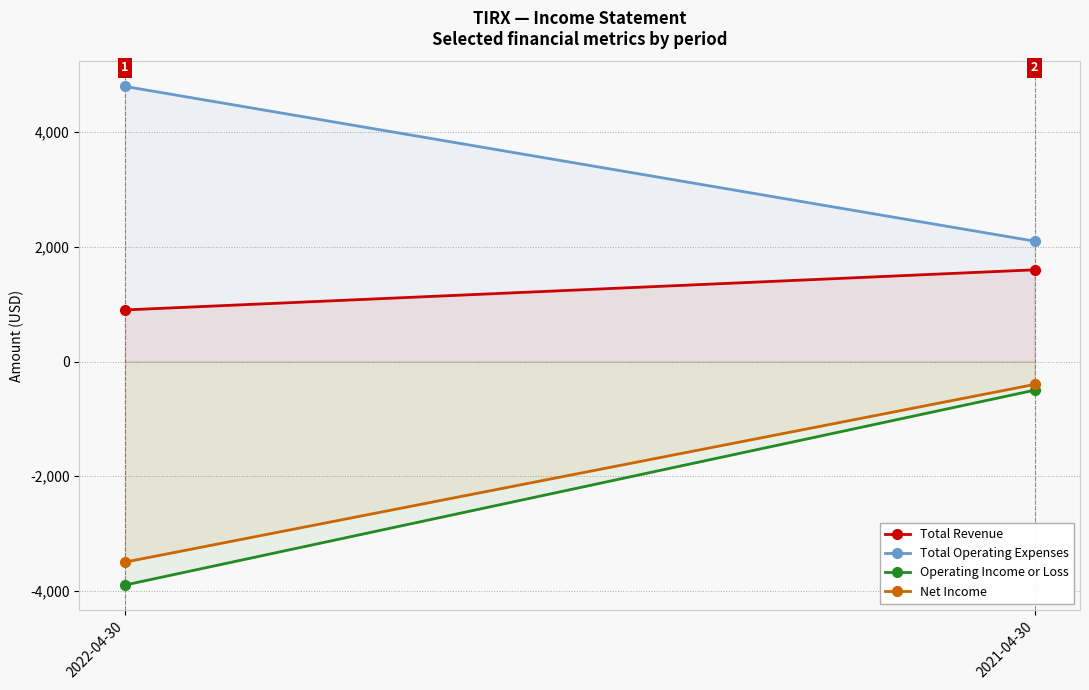

How many lines are shown in the chart?

4